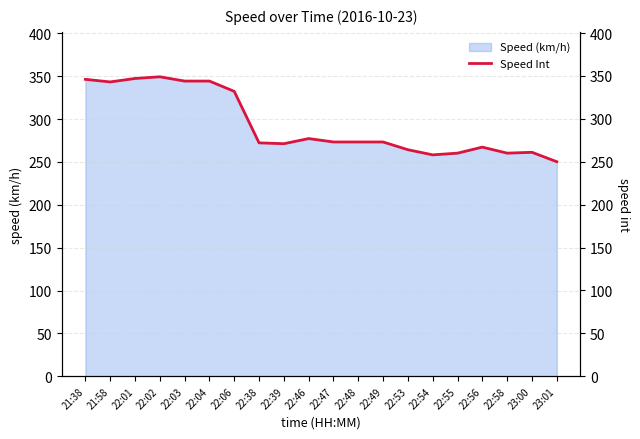

What is the difference between the maximum and minimum values?

99